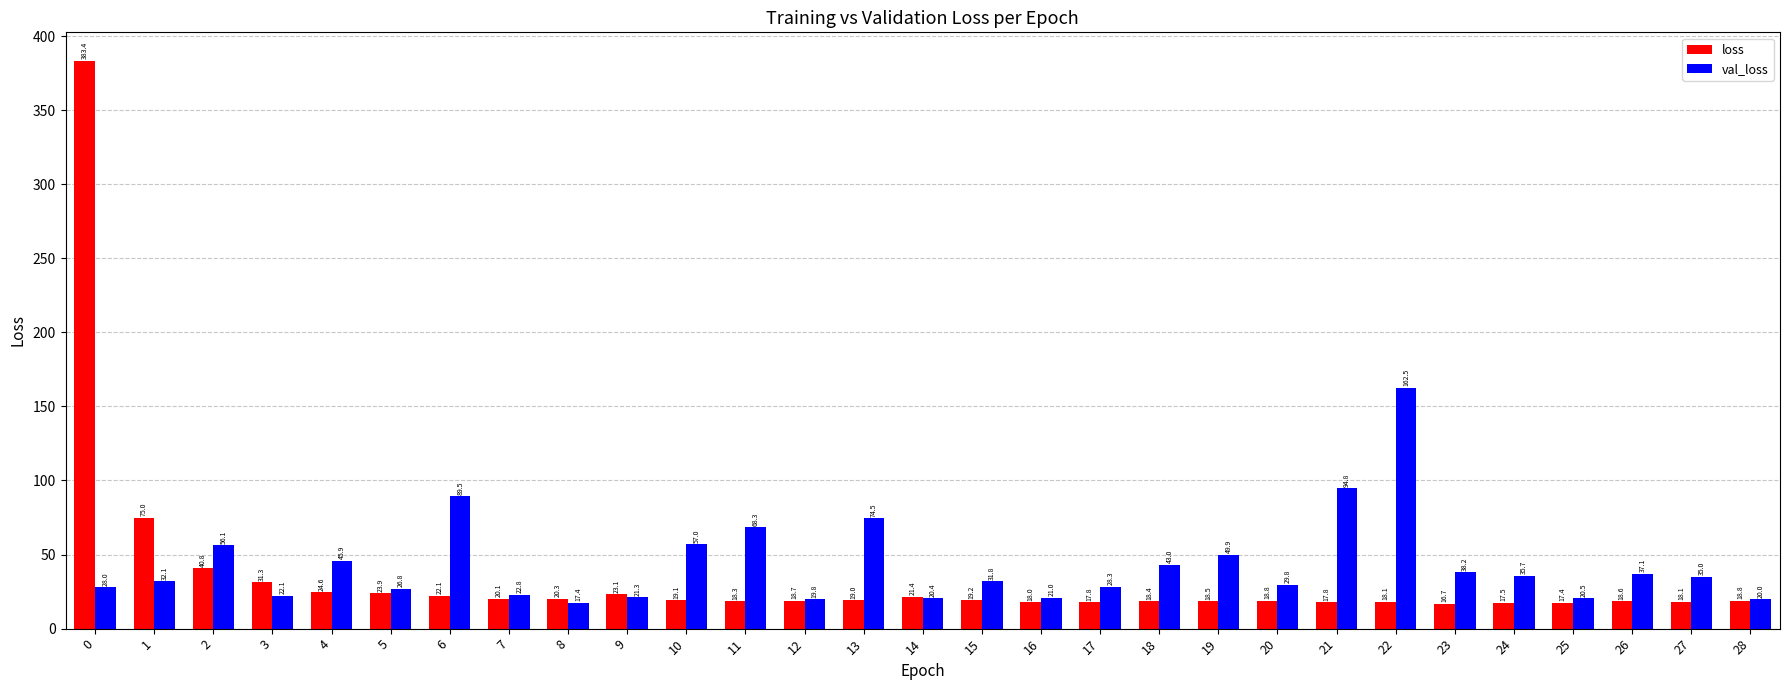

Rank the series at 16 from lowest to highest value.

loss, val_loss